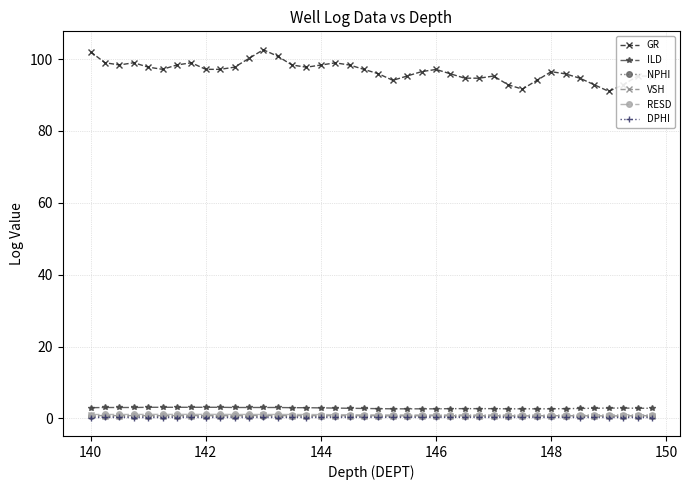

Which series has the largest total across all categories?

GR